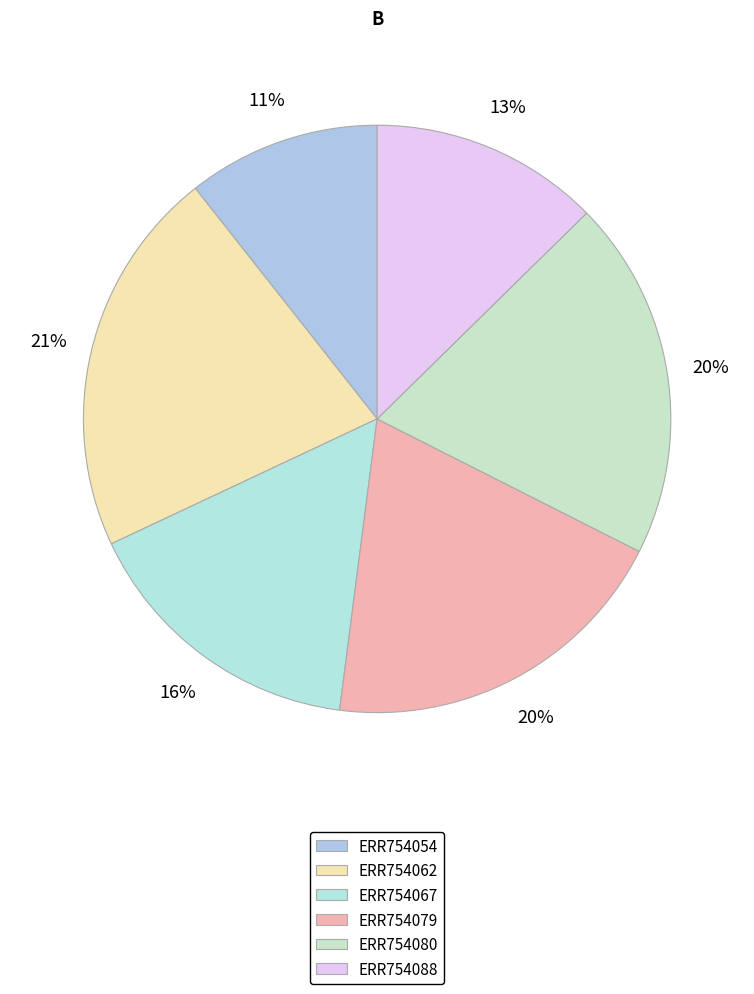

How many segments does this pie chart have?

6